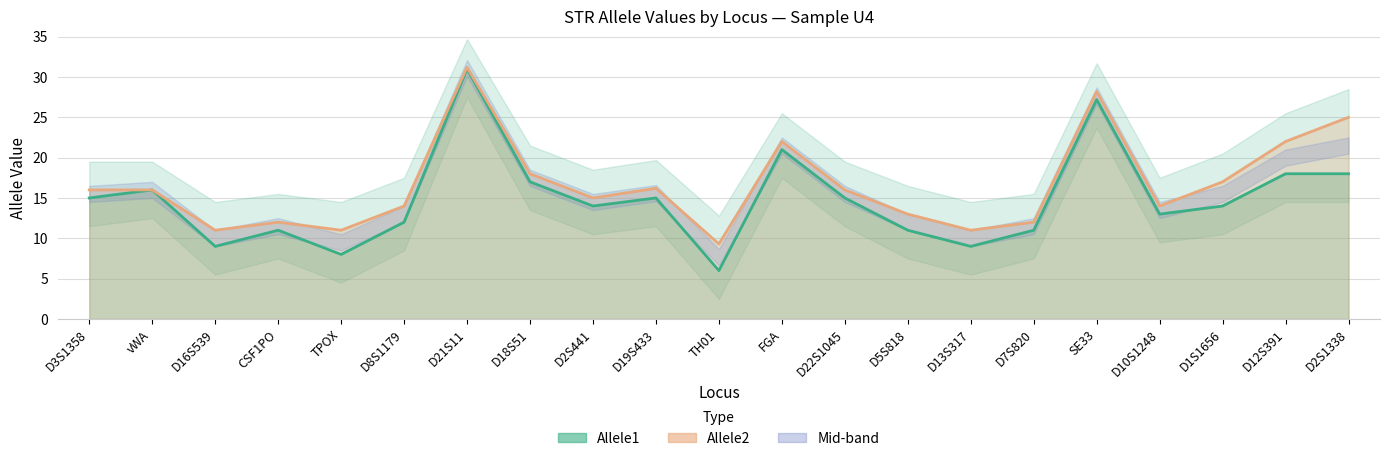

Reading right to left, what are all the values shown in this chart?

Allele1 line: 18.0	18.0	14.0	13.0	27.2	11.0	9.0	11.0	15.0	21.0	6.0	15.0	14.0	17.0	31.0	12.0	8.0	11.0	9.0	16.0	15.0
Allele2 line: 25.0	22.0	17.0	14.0	28.2	12.0	11.0	13.0	16.0	22.0	9.3	16.2	15.0	18.0	31.2	14.0	11.0	12.0	11.0	16.0	16.0